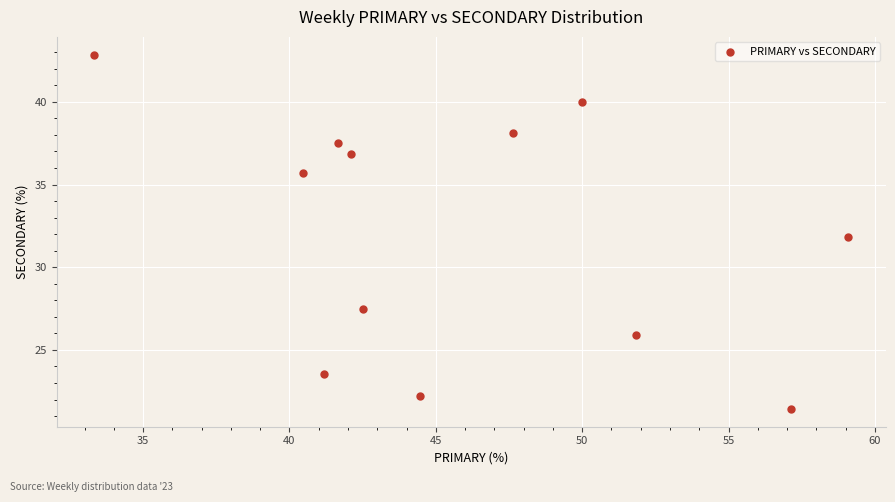

What is the average X value?

46.0